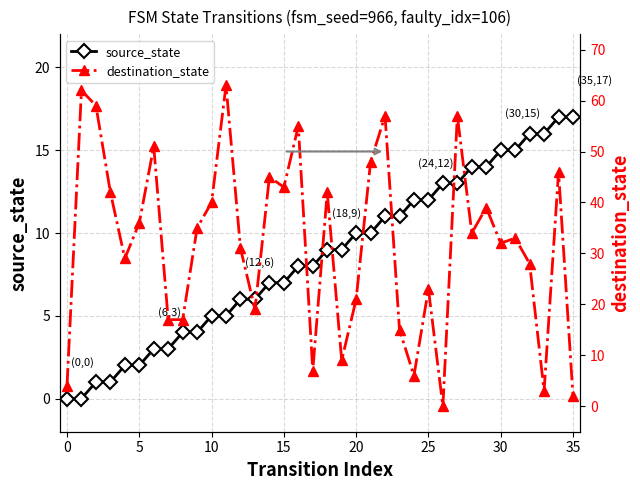

The value of source_state at 5 is 2. True or false?

True